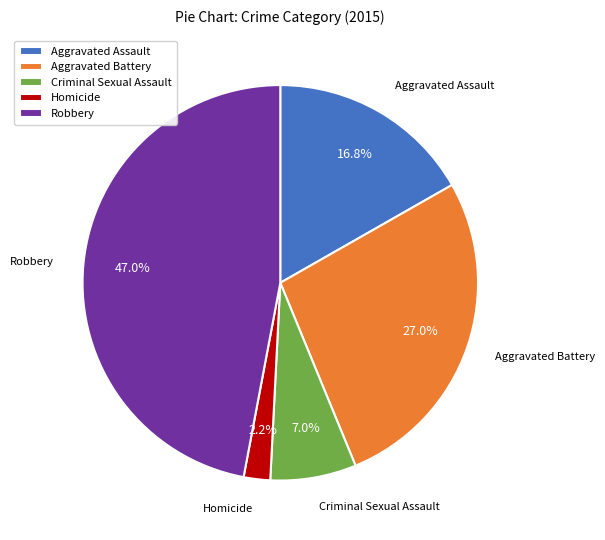

Rank the categories by value from lowest to highest.

Homicide, Criminal Sexual Assault, Aggravated Assault, Aggravated Battery, Robbery